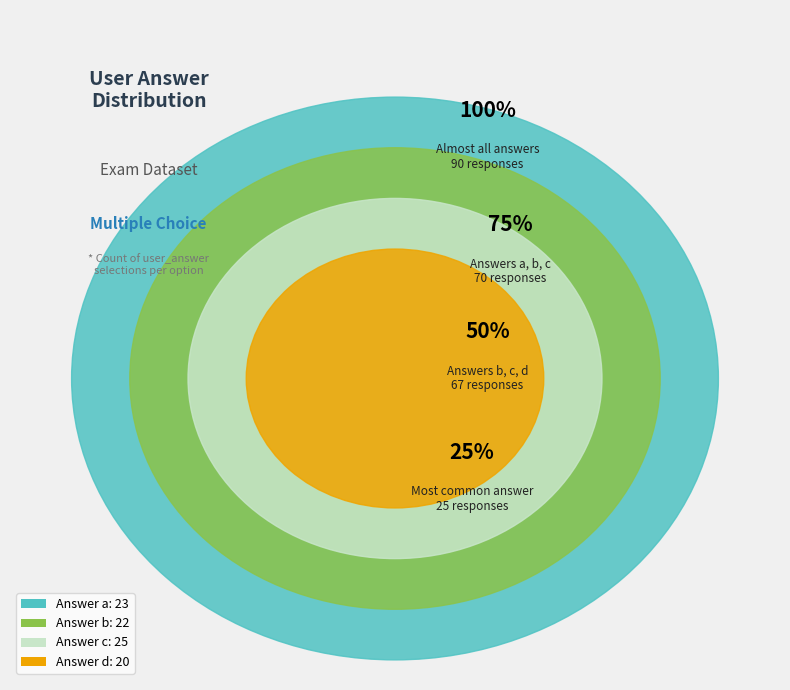

Is it true that d is 8% of the pie?

False